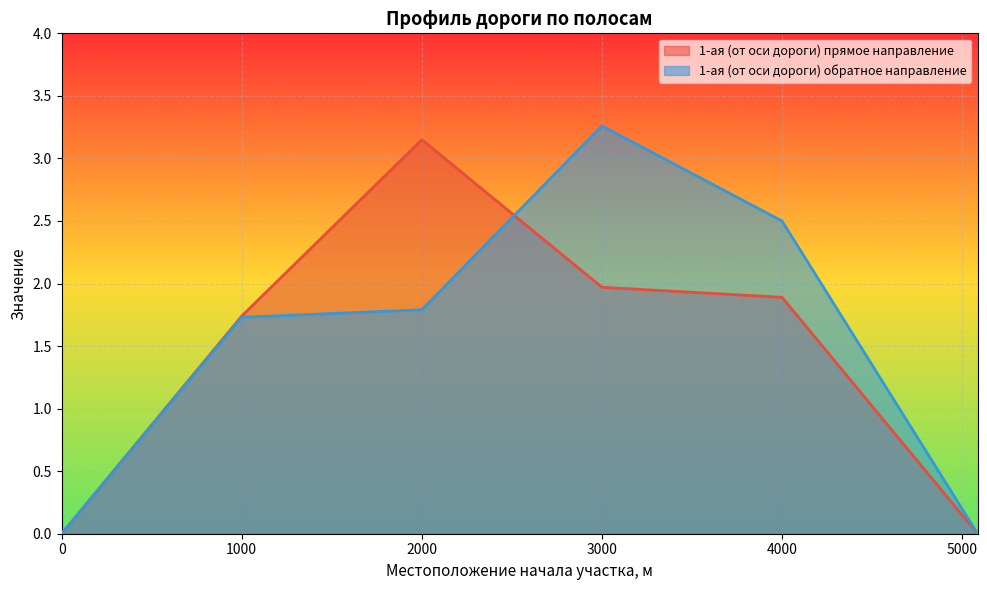

What is the difference between the highest and lowest values at 4000?

0.6